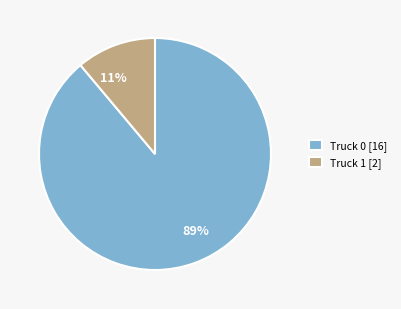

Combined, do 89% and 11% account for over 50%?

Yes